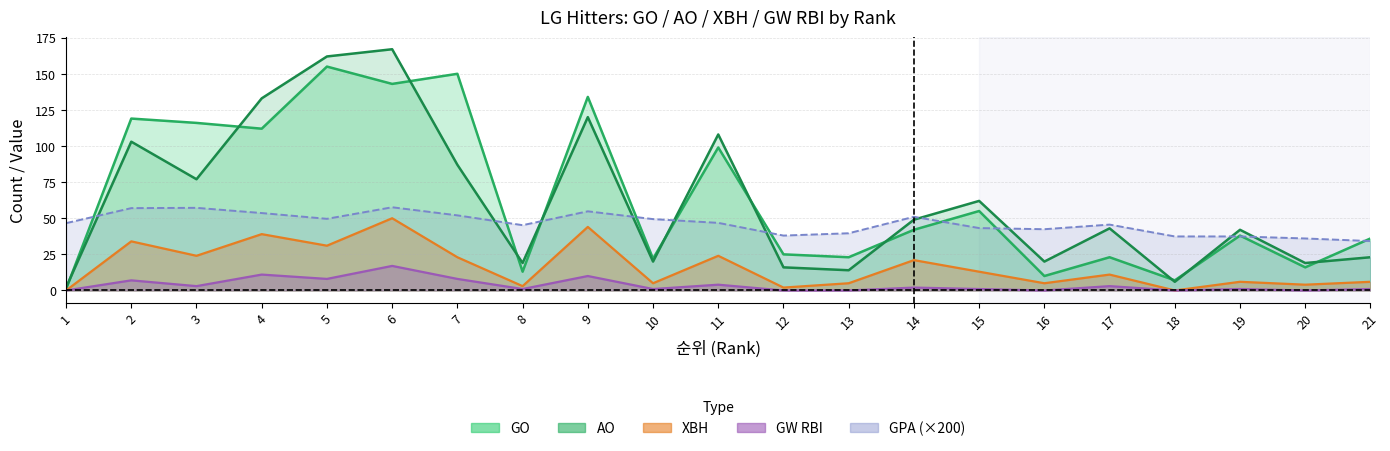

What is the value of the XBH point at the 8th from the left?

3.0